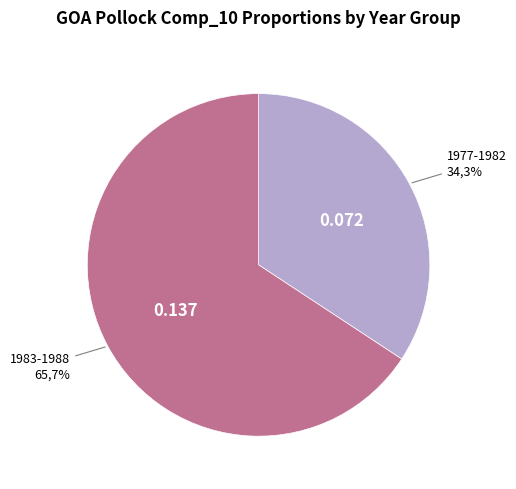

Is it true that 1981 is 1% of the pie?

False